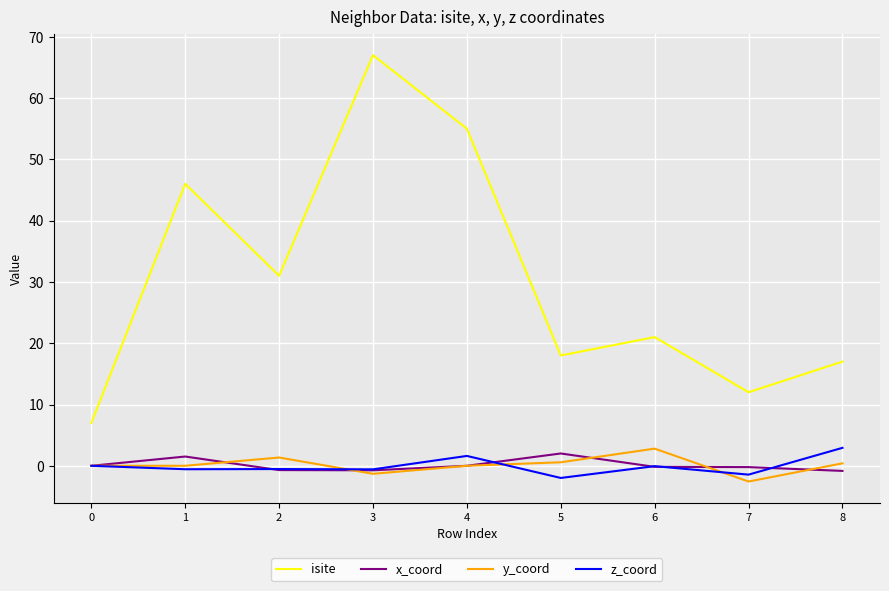

True or false: y_coord and isite cross at least once.

False